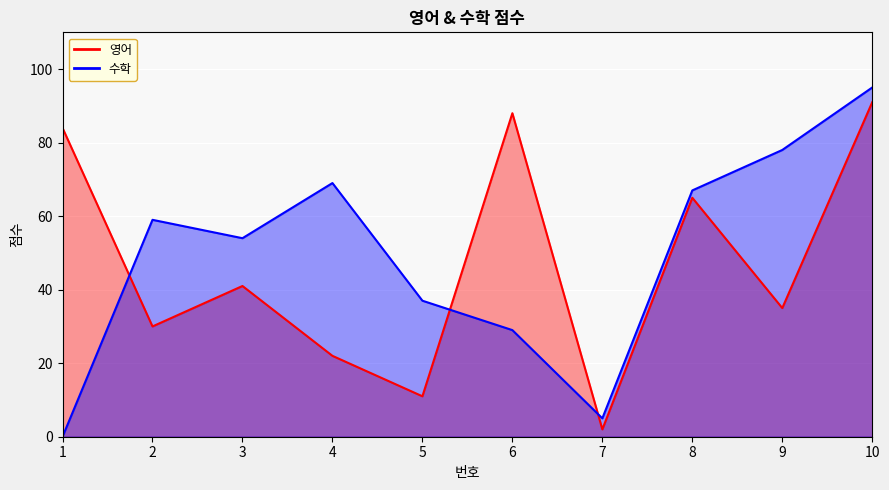

What is the average value of the 영어 series?

47